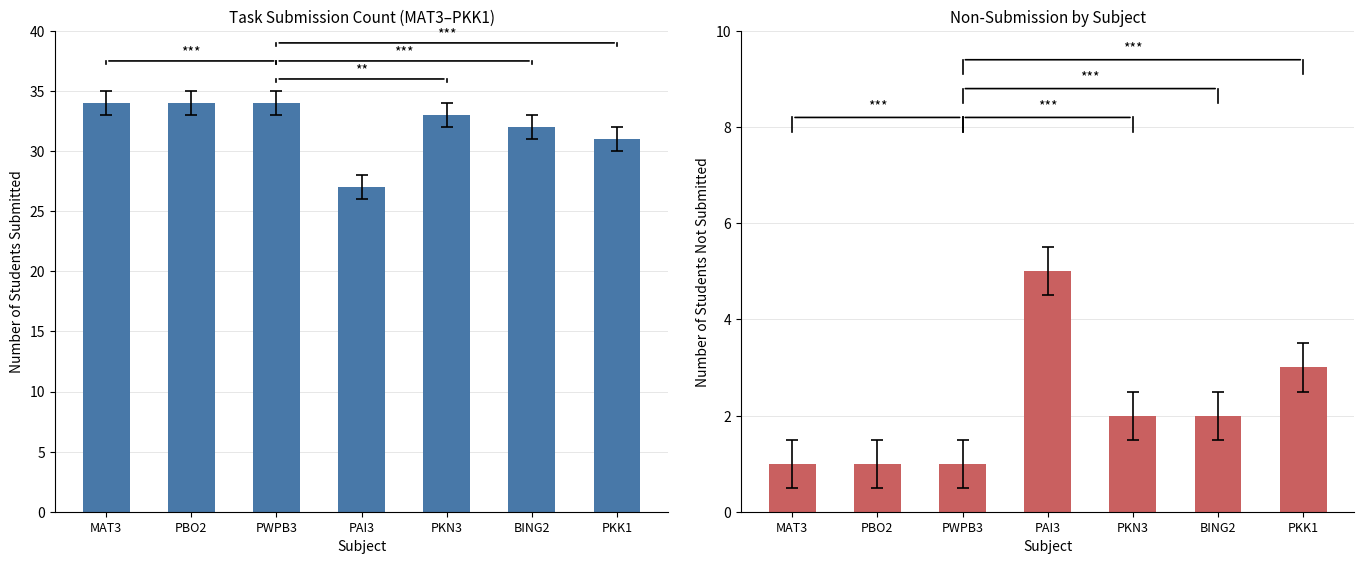

What is the value of the Not Submitted bar at the 3rd from the left?

1